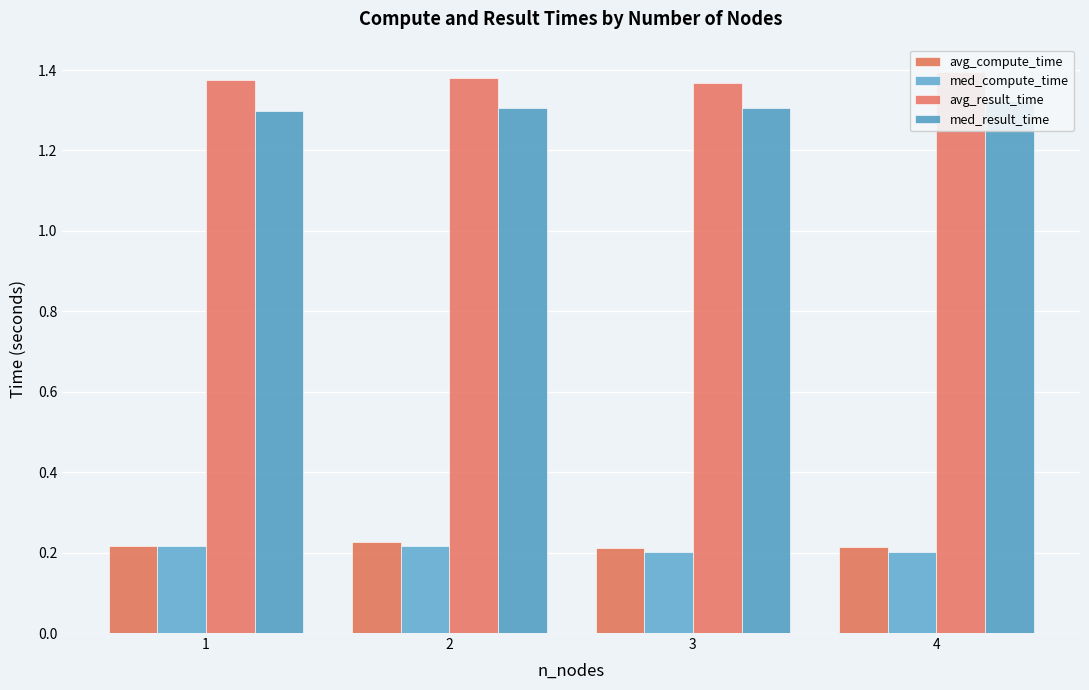

What is the total value across all series at 3?

3.1